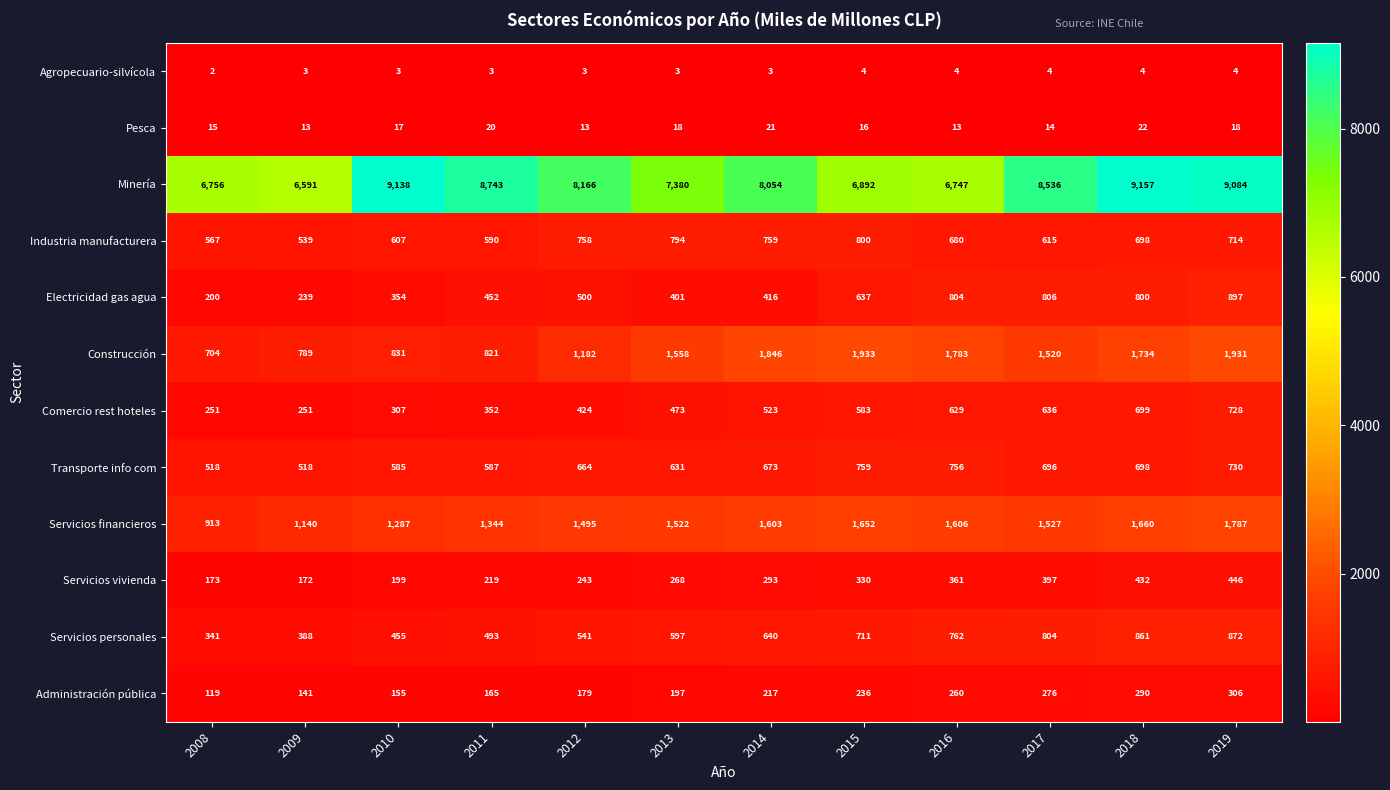

What is the difference between the maximum and minimum values in the Servicios vivienda series?

274